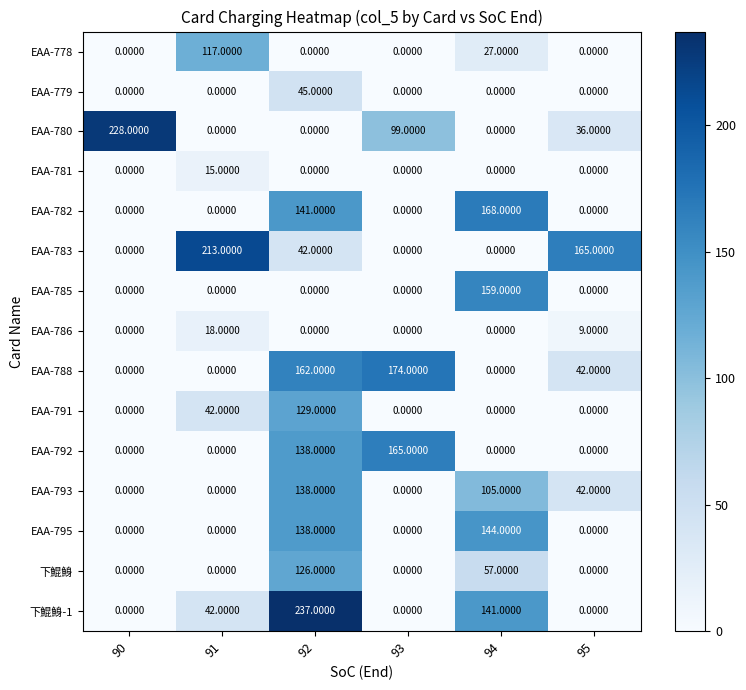

What is the difference between the maximum and minimum values in the EAA-778 series?

117